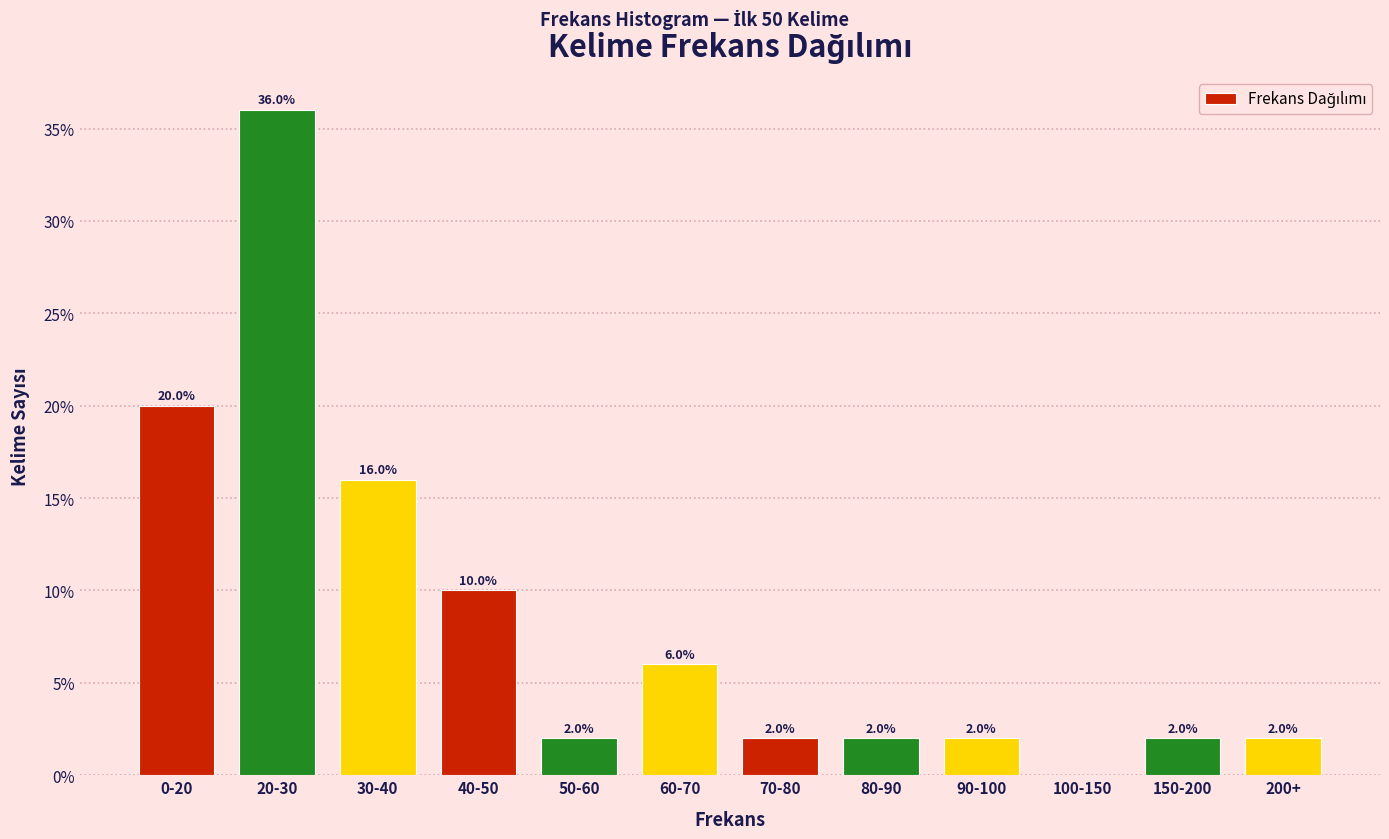

Reading right to left, what are all the values shown in this chart?

200+=2	150-200=2	100-150=0	90-100=2	80-90=2	70-80=2	60-70=6	50-60=2	40-50=10	30-40=16	20-30=36	0-20=20